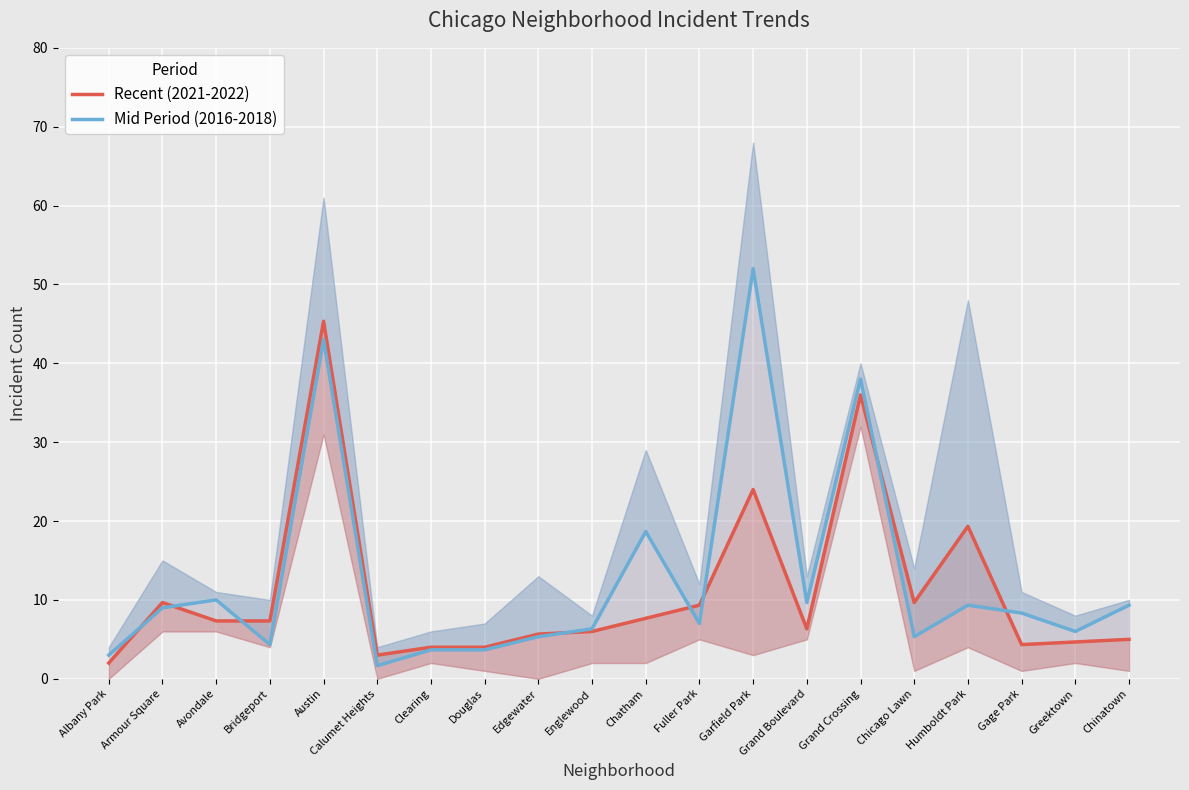

What is the average value of the Recent (2021-2022) series?

11.0